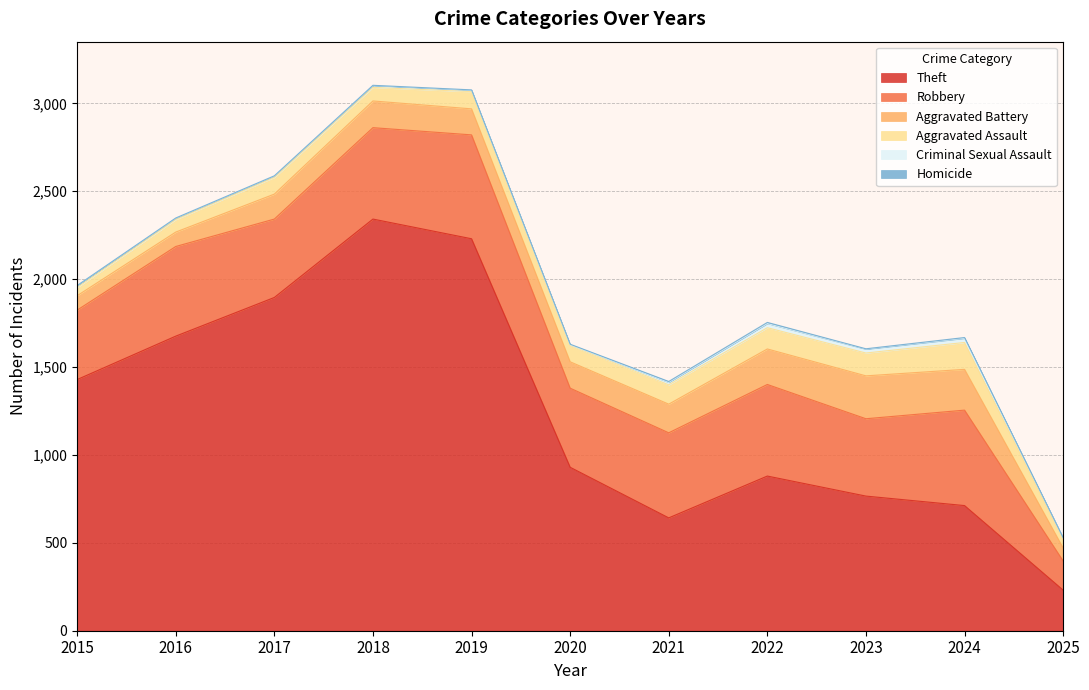

Reading right to left, list all the values displayed in this chart.

Theft: 2025=231	2024=712	2023=766	2022=880	2021=642	2020=930	2019=2230	2018=2342	2017=1896	2016=1676	2015=1429
Robbery: 2025=166	2024=543	2023=440	2022=521	2021=484	2020=450	2019=591	2018=520	2017=446	2016=510	2015=395
Aggravated Battery: 2025=74	2024=232	2023=244	2022=202	2021=163	2020=150	2019=148	2018=152	2017=142	2016=82	2015=82
Aggravated Assault: 2025=50	2024=153	2023=130	2022=121	2021=110	2020=94	2019=98	2018=77	2017=95	2016=71	2015=46
Criminal Sexual Assault: 2025=7	2024=24	2023=22	2022=24	2021=14	2020=3	2019=8	2018=11	2017=8	2016=8	2015=12
Homicide: 2025=1	2024=4	2023=2	2022=6	2021=5	2020=3	2019=2	2018=1	2017=1	2016=1	2015=0